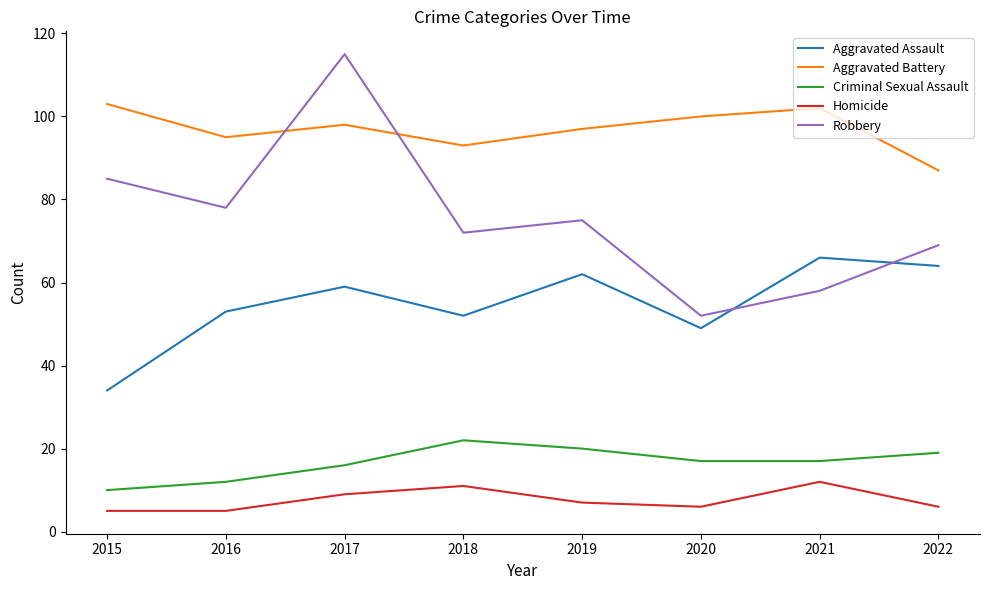

The value of Aggravated Assault at 2020 is 49. True or false?

True